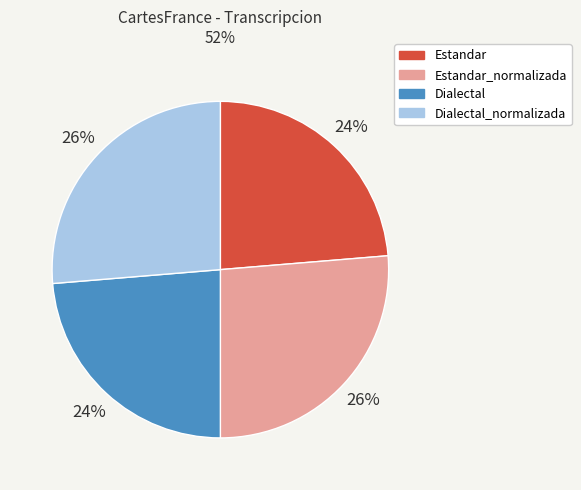

What is the ratio of the value at Estandar_normalizada to the value at Dialectal?

1.1